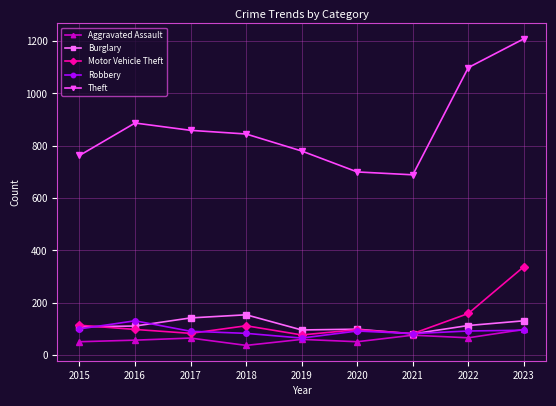

Is the value of Aggravated Assault at 2018 greater than the value of Burglary at 2022?

No